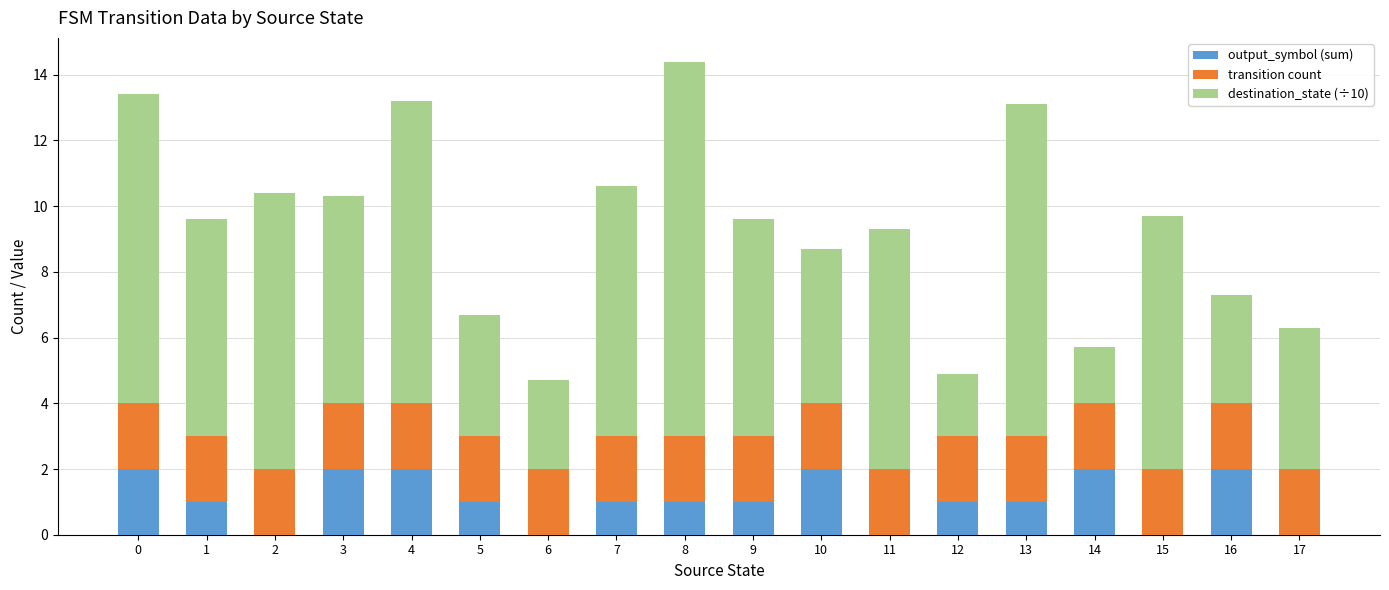

What is the sum of the output_symbol (sum) values at 1 and 3?

3.0